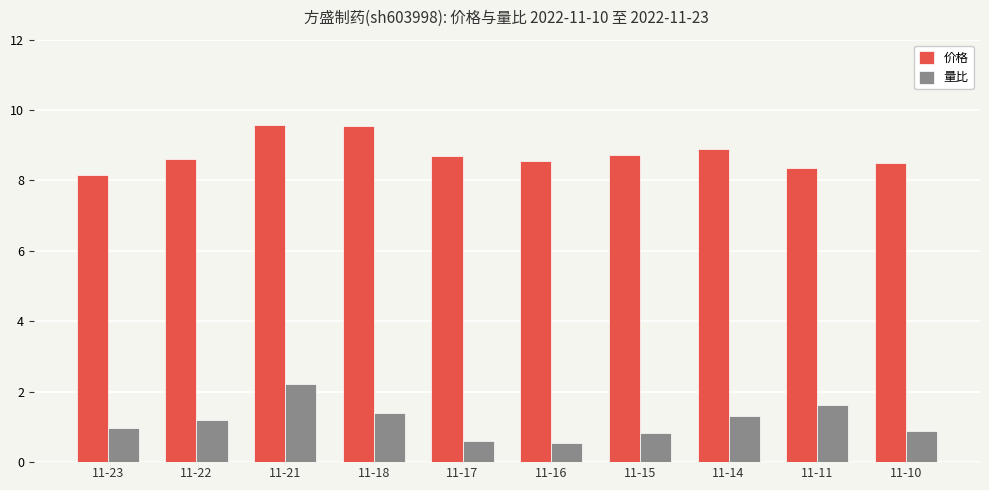

What are all the series names shown in the legend?

价格, 量比